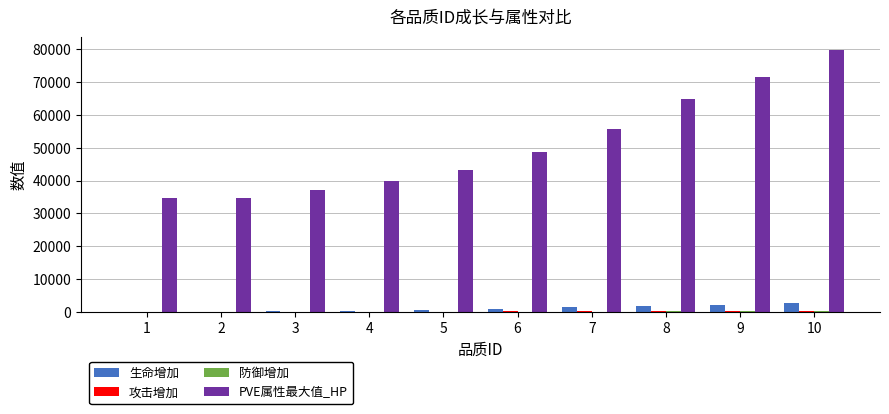

At which category is the sum across all series the highest?

10